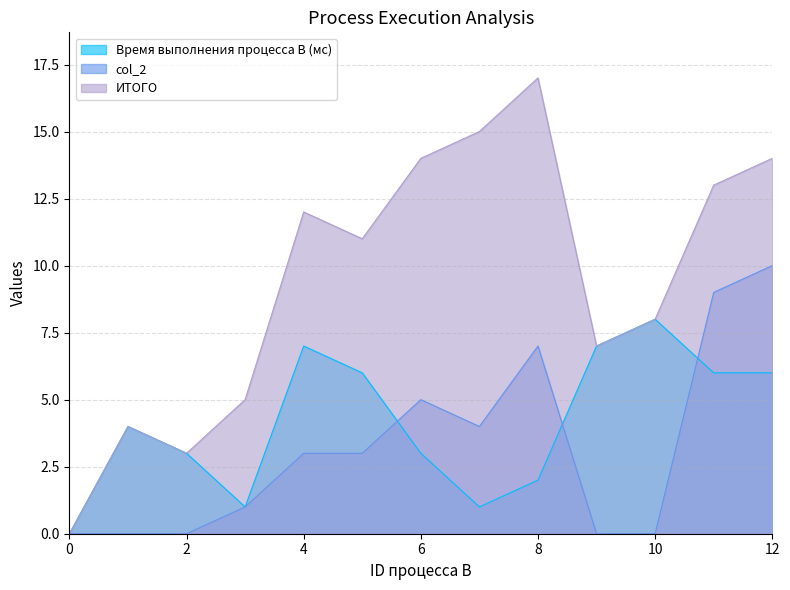

The Время выполнения процесса B (мс) series shows 6 at 5. True or false?

True